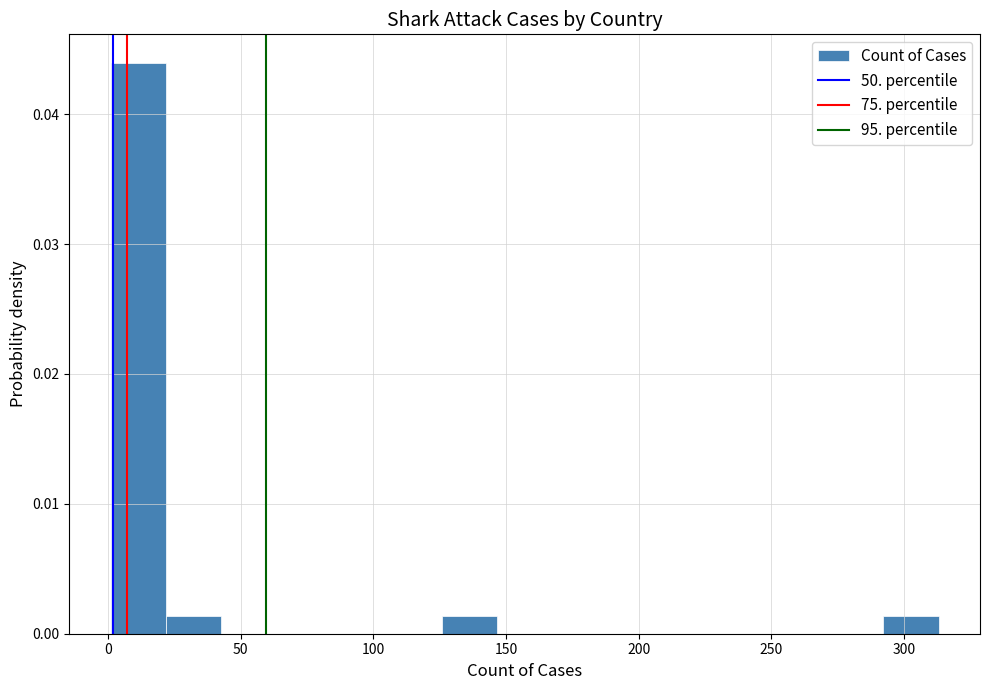

Reading left to right, list every bar in this chart as the range it spans on the x-axis followed by its height. Neither the bar edges nor the heights are printed on the chart, so give them approximately, as read against the axes.

0 to 20: 0.044
20 to 45: 0.001
45 to 65: 0
65 to 85: 0
85 to 105: 0
105 to 125: 0
125 to 145: 0.001
145 to 165: 0
165 to 190: 0
190 to 210: 0
210 to 230: 0
230 to 250: 0
250 to 270: 0
270 to 290: 0
290 to 315: 0.001